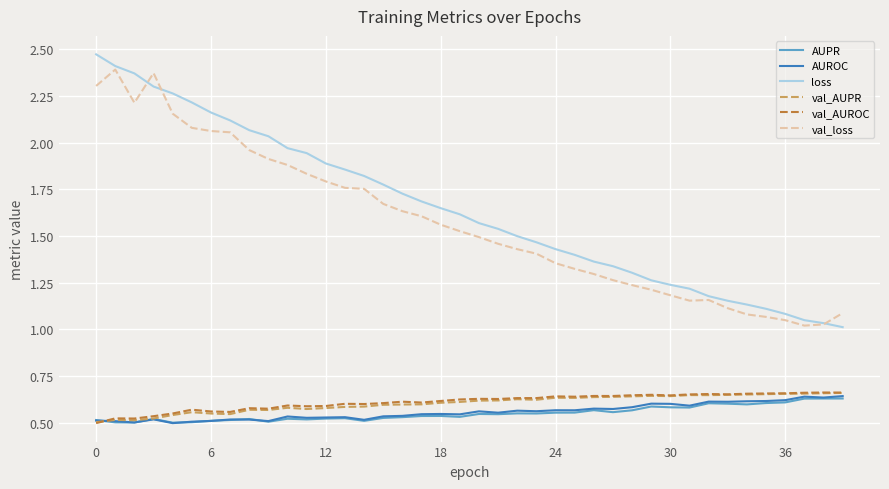

True or false: loss and val_AUROC cross at least once.

False